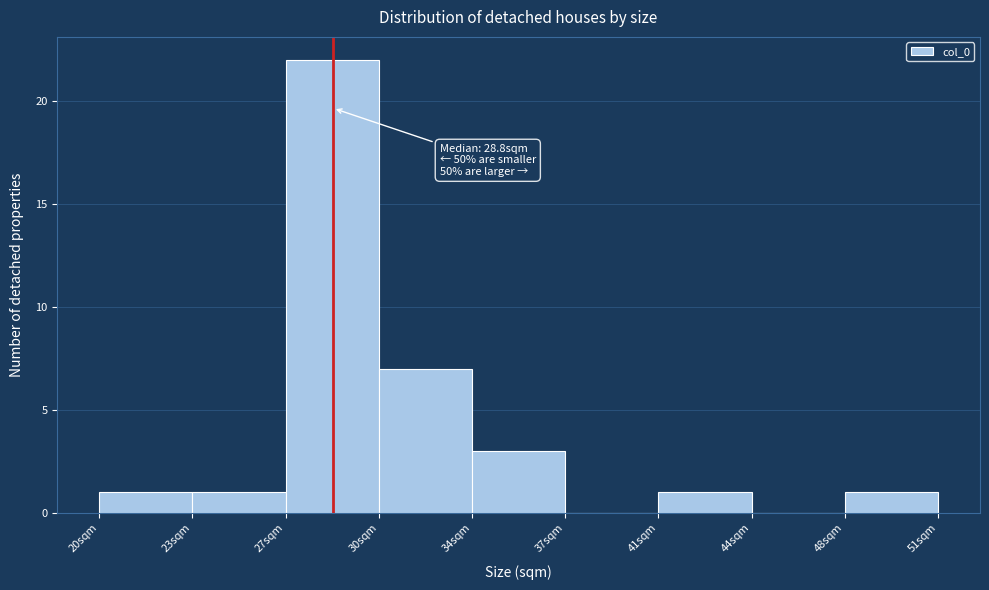

Reading right to left, list all the values displayed in this chart.

48sqm=1	44sqm=0	41sqm=1	37sqm=0	34sqm=3	30sqm=7	27sqm=22	23sqm=1	20sqm=1